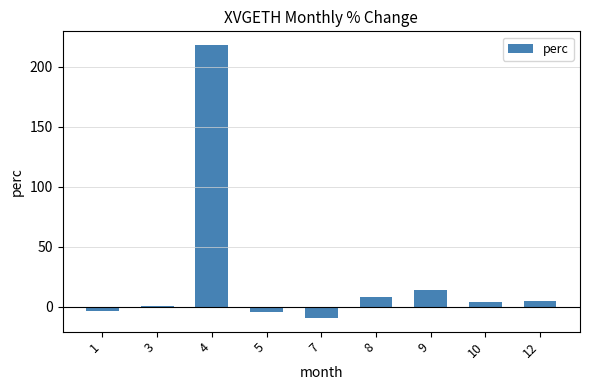

What is the sum of all values?

233.7